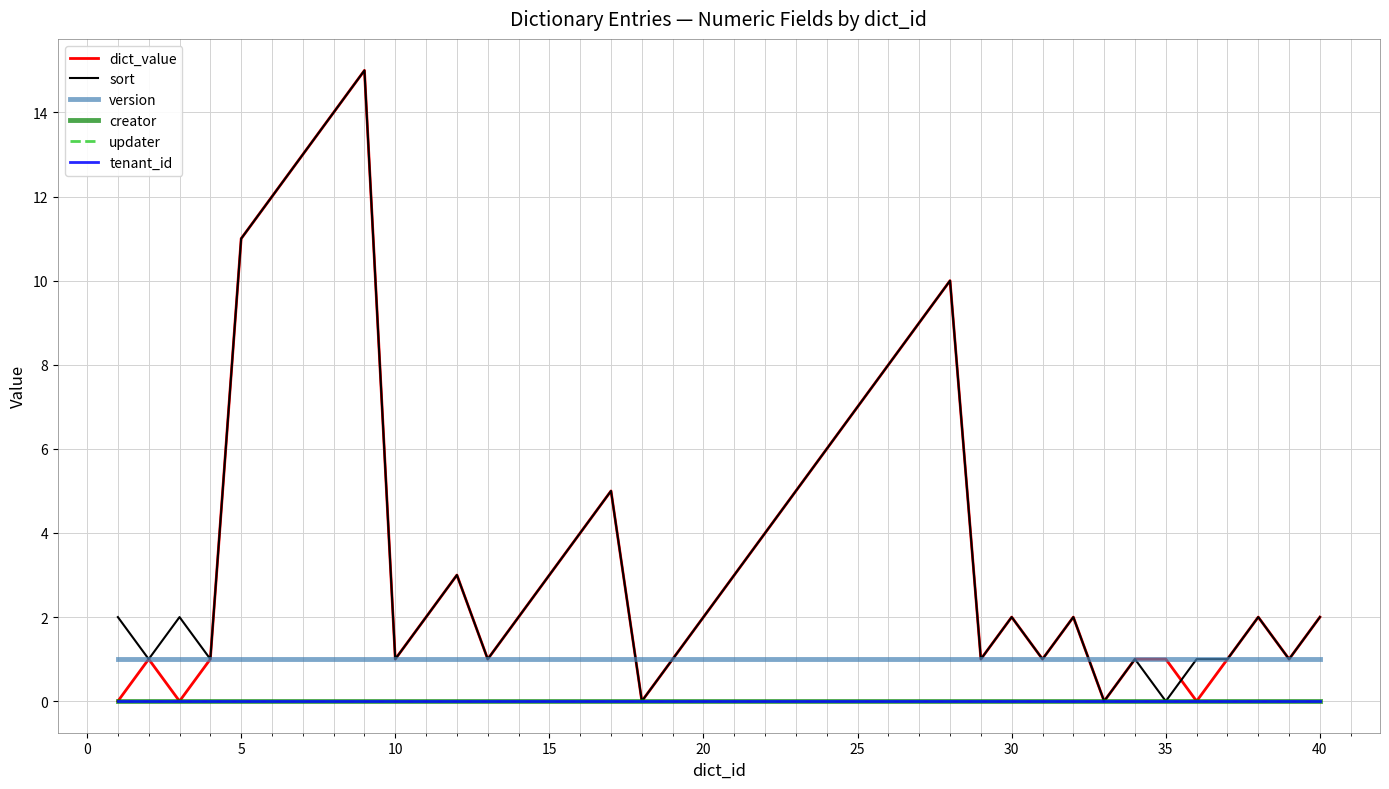

Does the chart display data point markers on the line(s)?

No